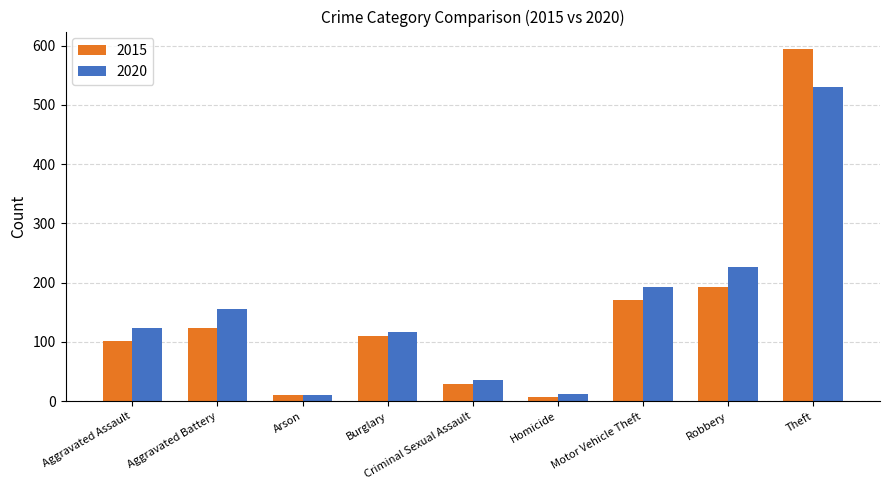

What is the total value across all series at Criminal Sexual Assault?

64